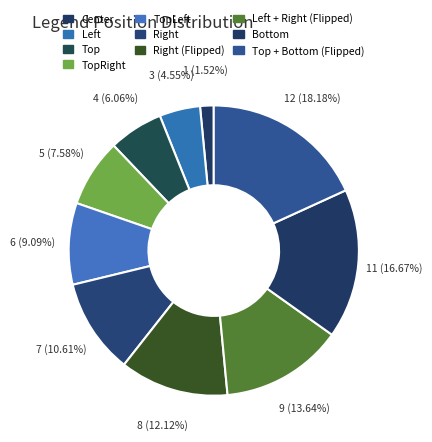

To the nearest percent, what is the difference between the largest and smallest slice percentages?

17%